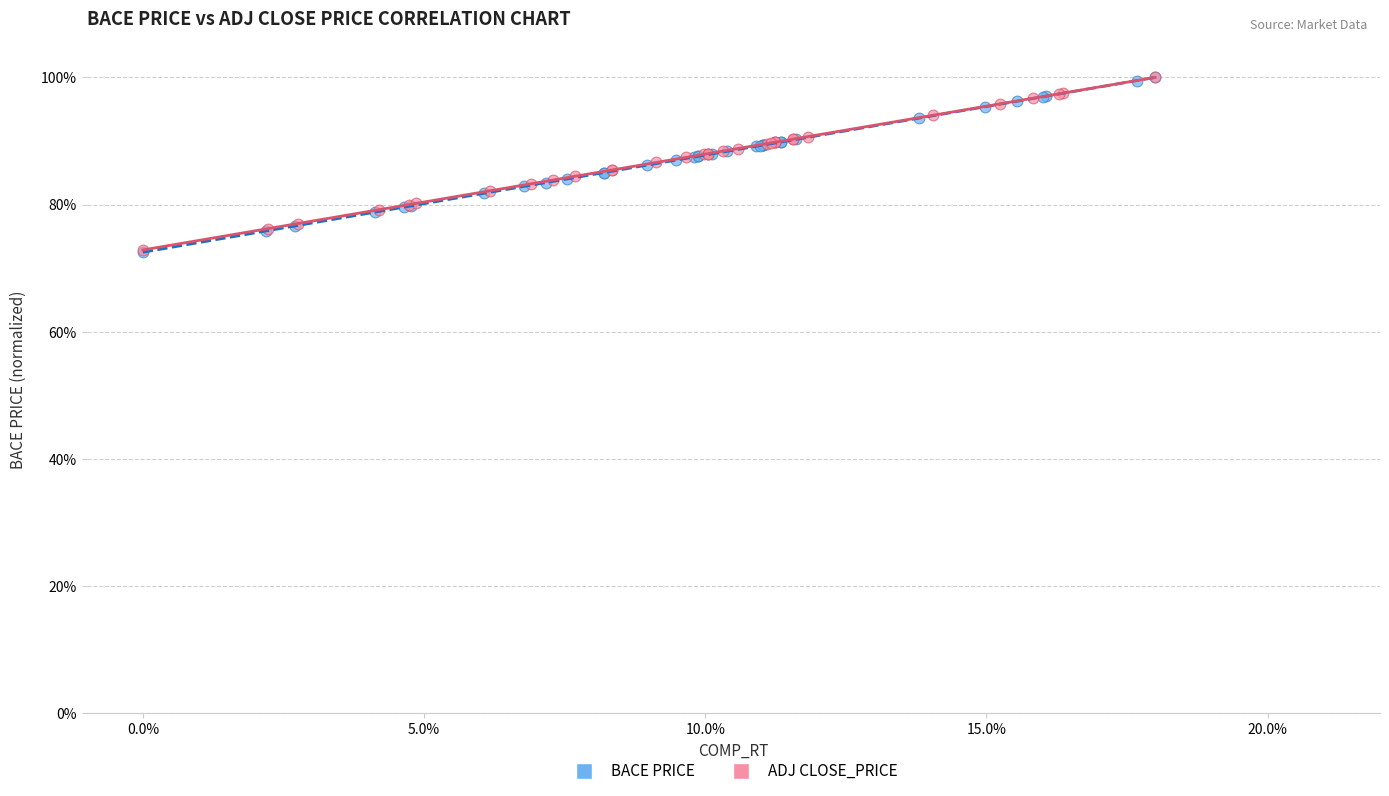

What are all the series names shown in the legend?

BACE PRICE, ADJ CLOSE_PRICE